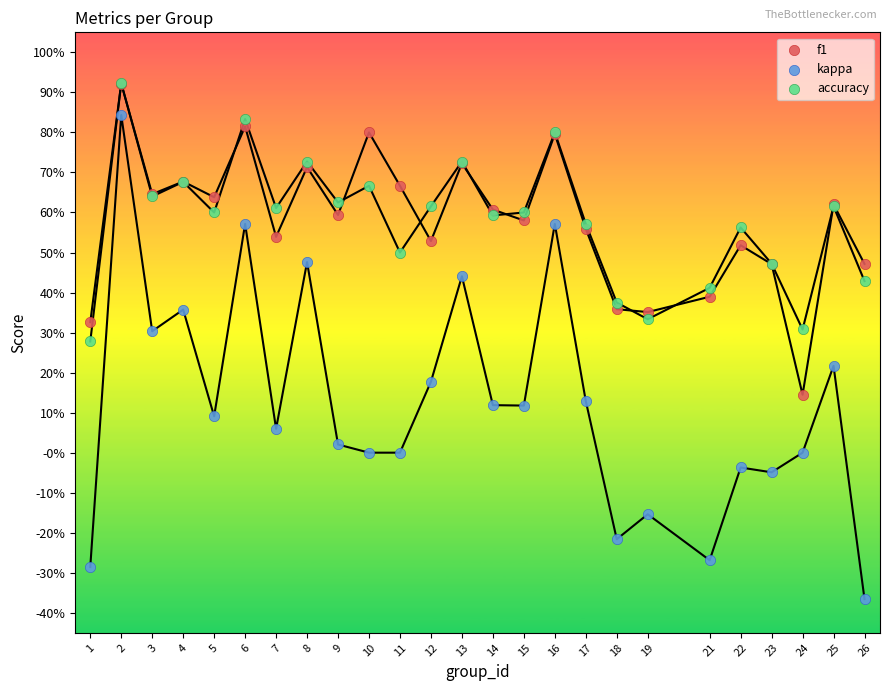

Which series contains the highest Y value?

accuracy